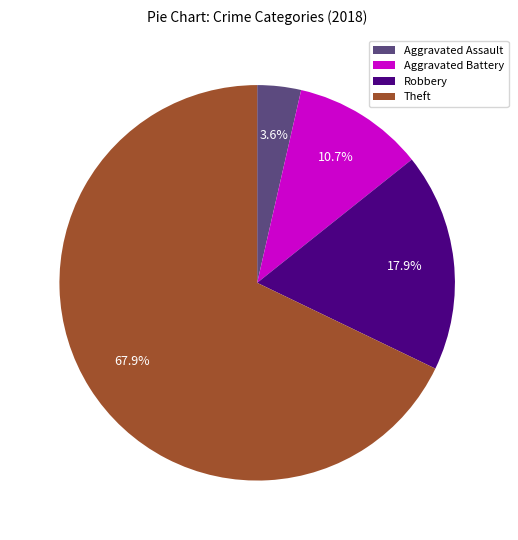

True or false: Aggravated Assault accounts for 4% of the total.

True